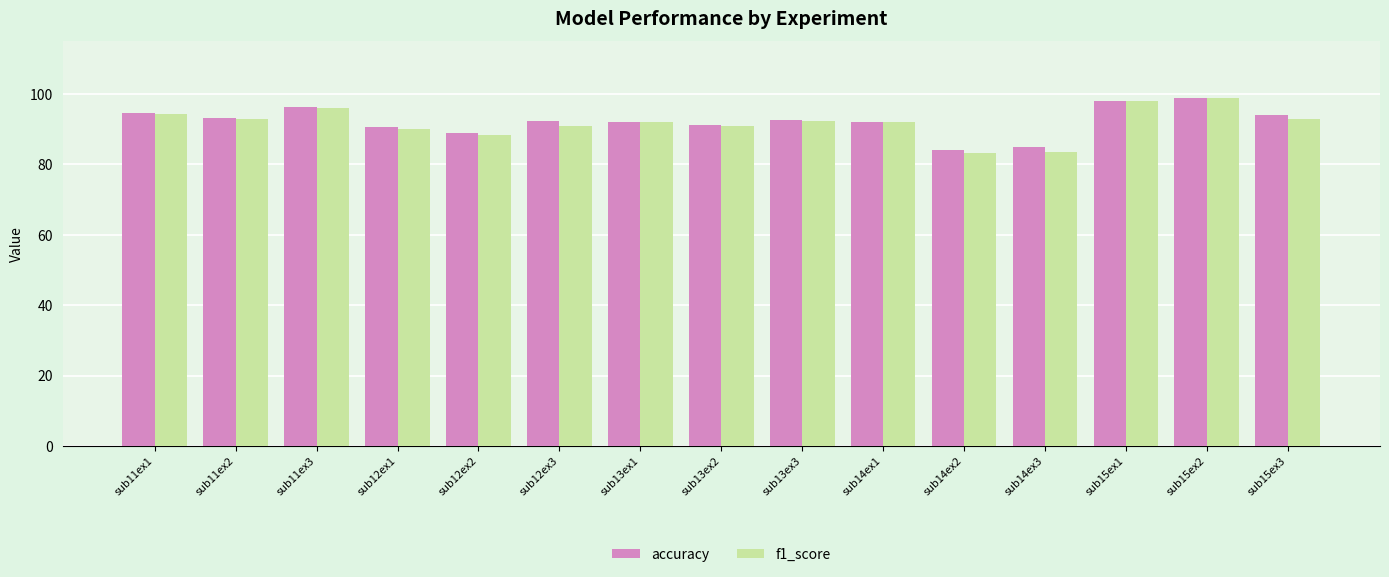

Which series changed the most between sub13ex3 and sub14ex3?

f1_score